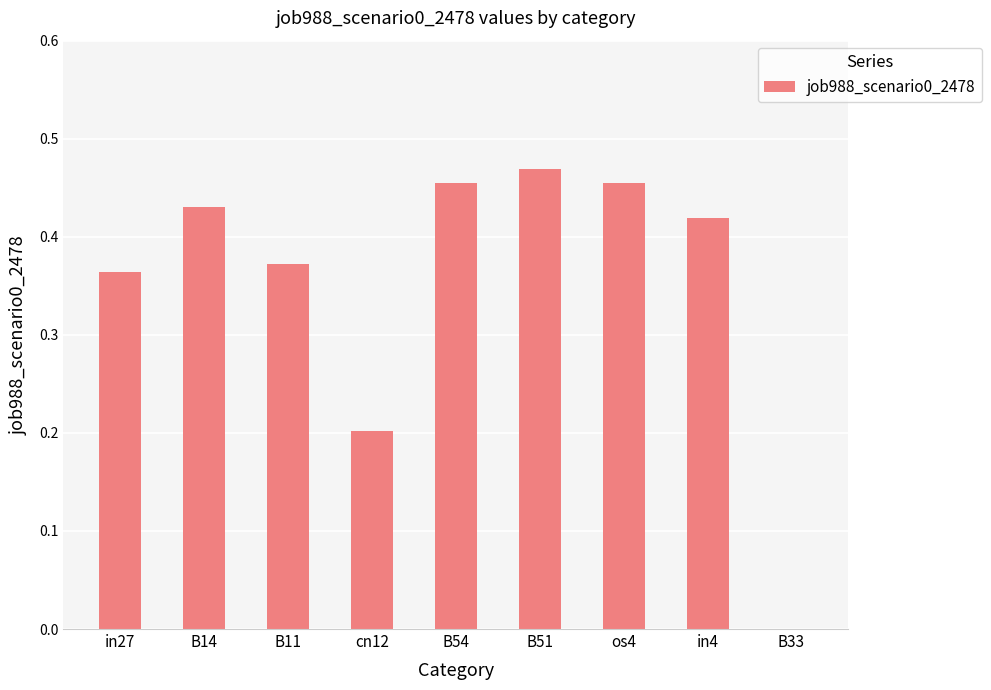

What is the sum of all values?

3.2